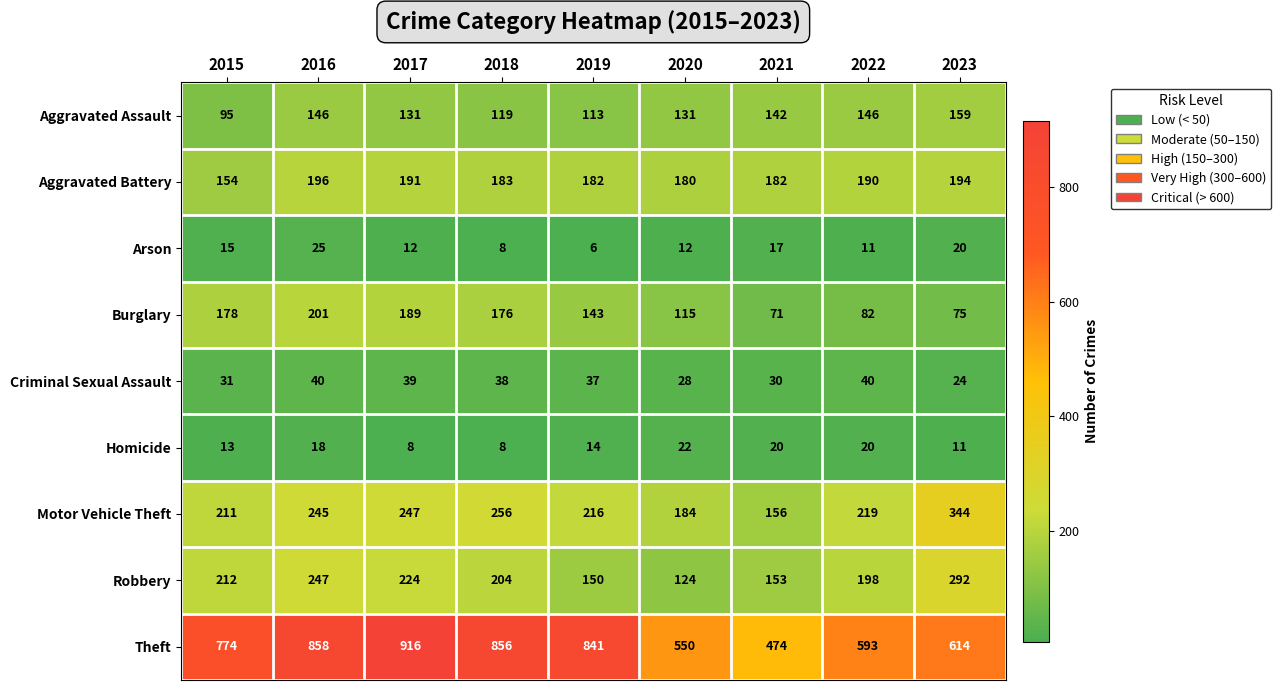

What is the maximum value shown in the chart?

916